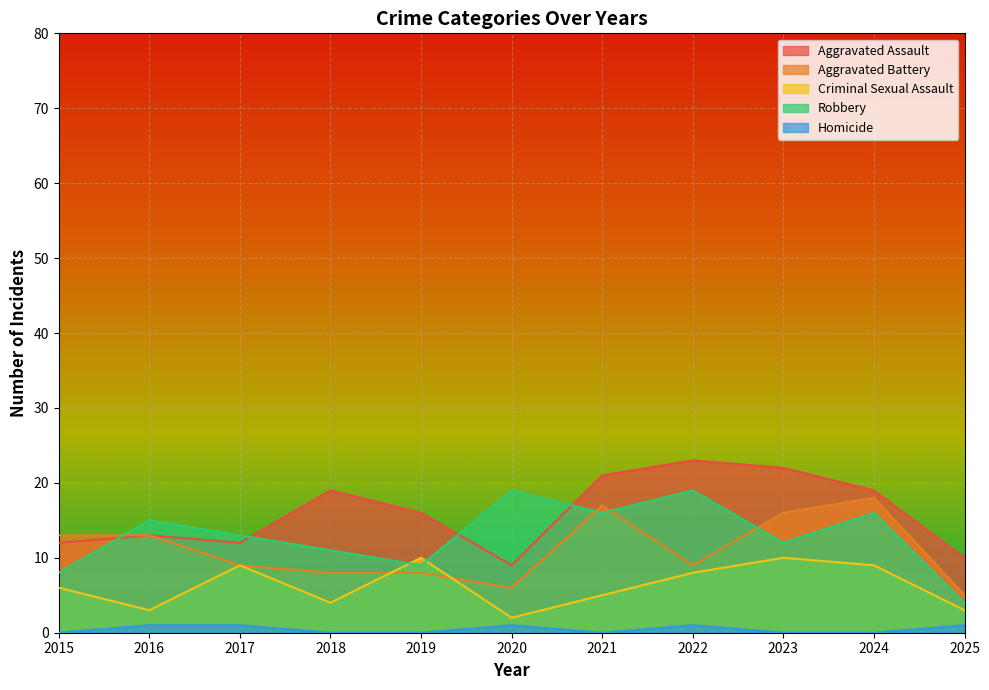

What is the value of the Aggravated Assault point at the 1st from the left?

12